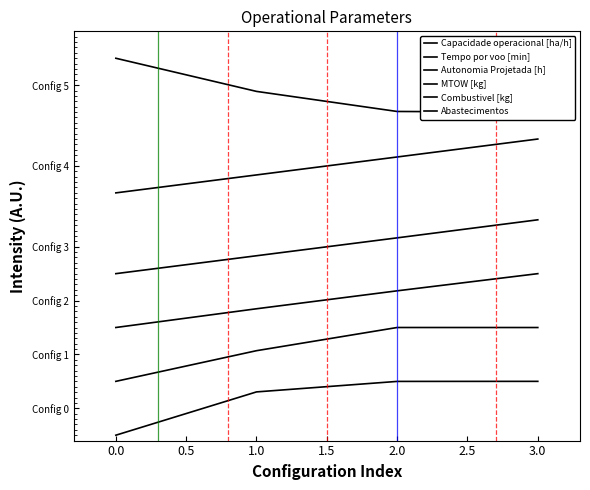

What is the sum of all MTOW [kg] values?

14.0